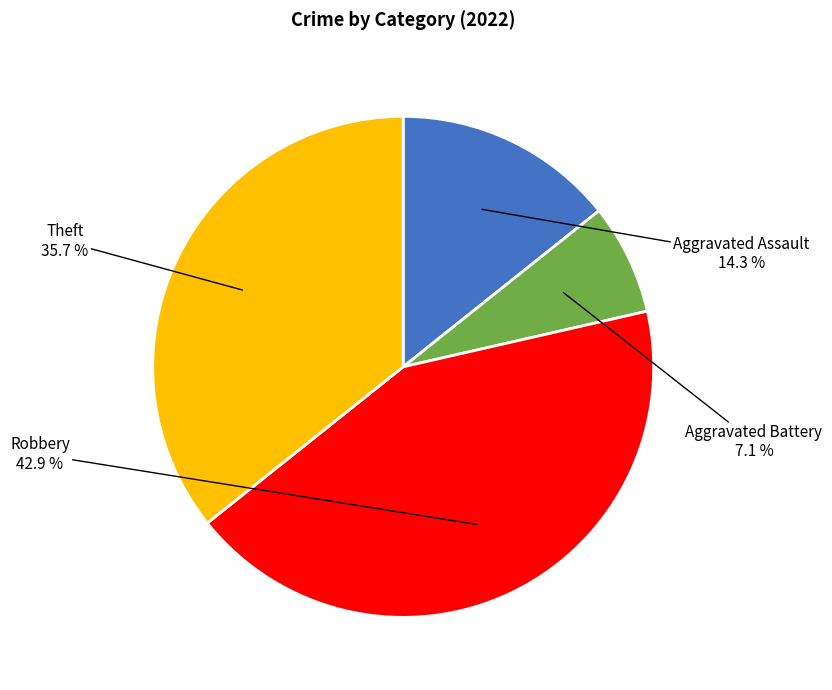

Is there any slice that represents more than half of the pie?

No